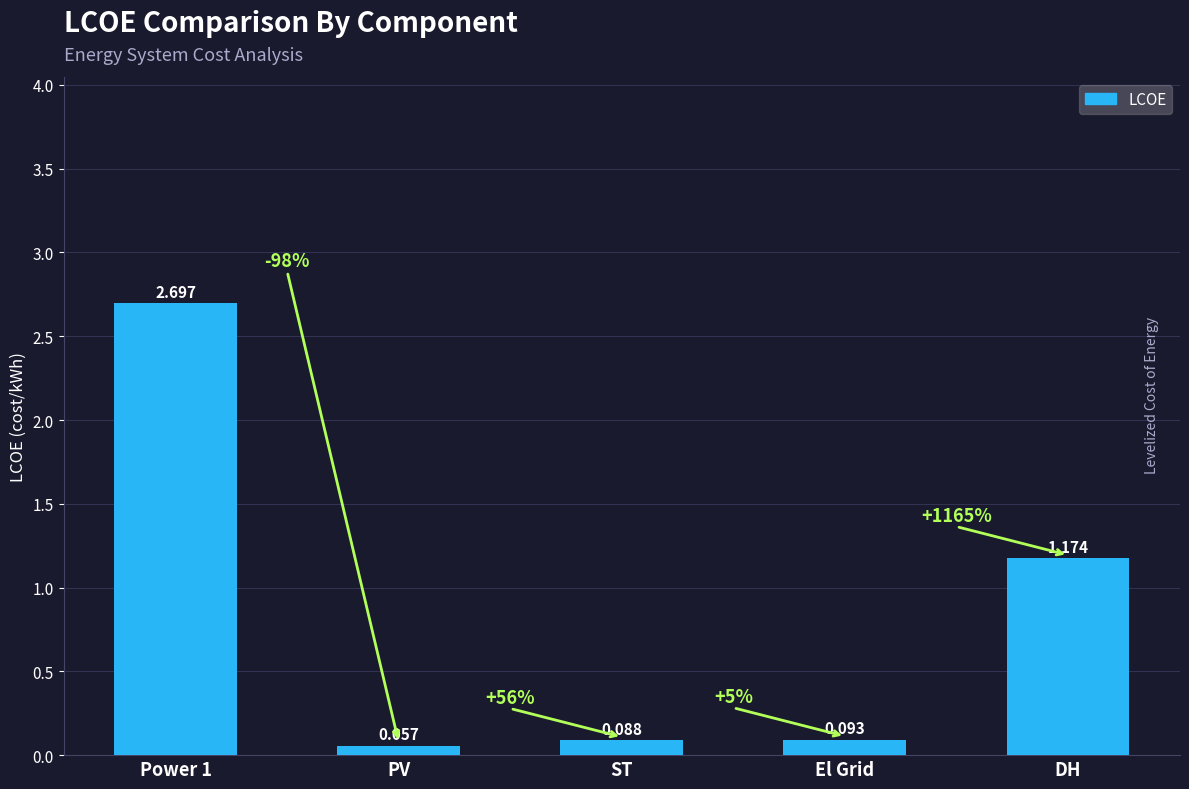

Between ST and DH, which is larger?

DH